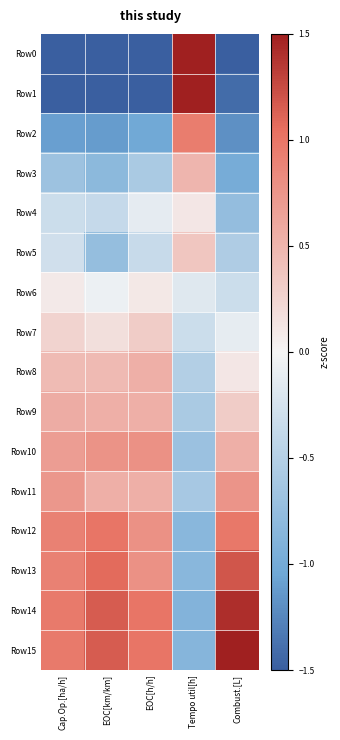

Which series changed the most between Cap.Op.[ha/h] and Combust.[L]?

Row15